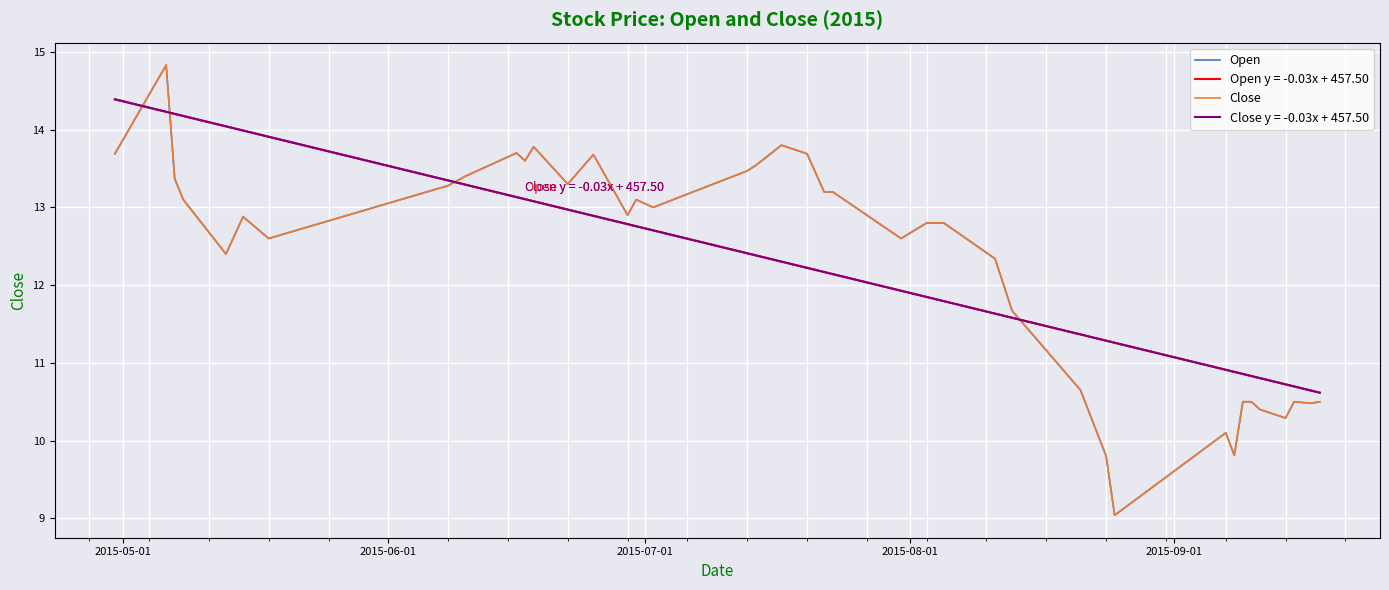

What is the value of the Open point at the 19th from the left?

13.5